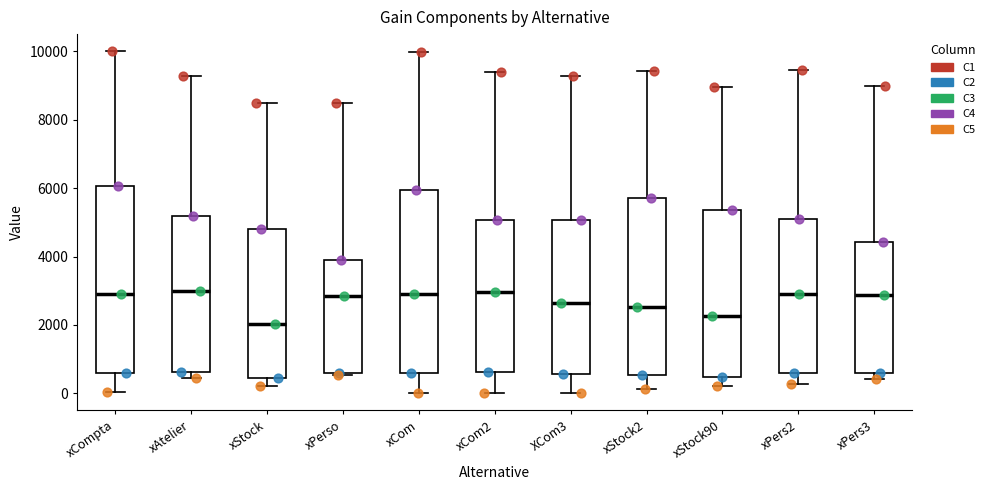

Which box has the lowest median line?

xStock